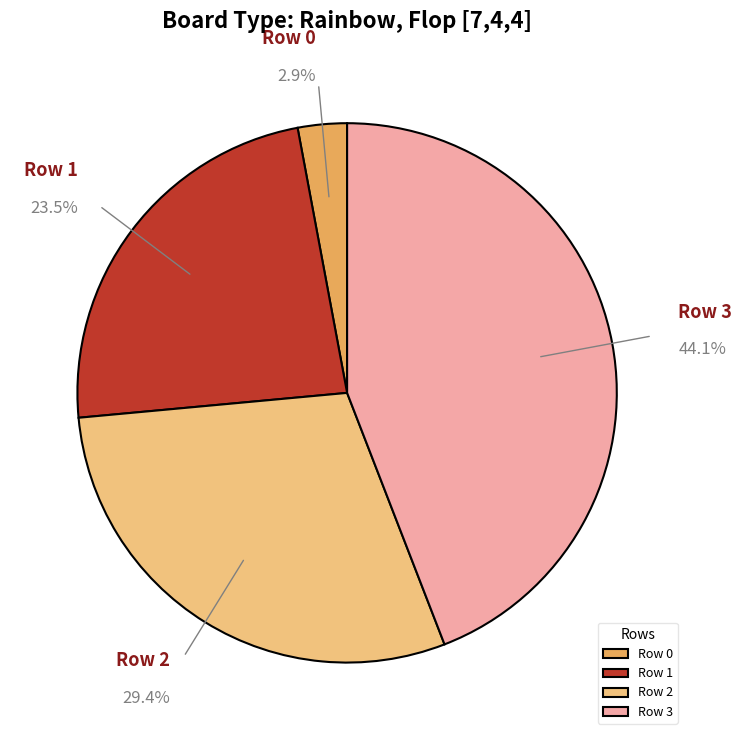

To the nearest percent, what is the average slice percentage?

25%